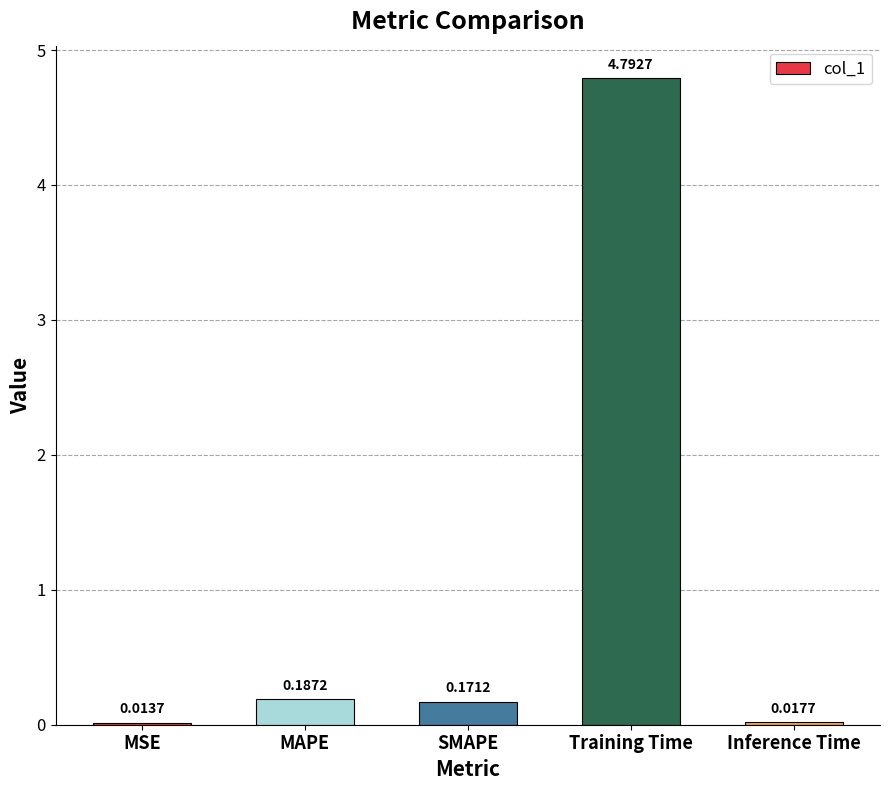

At which category does the chart reach its peak across all series?

Training Time